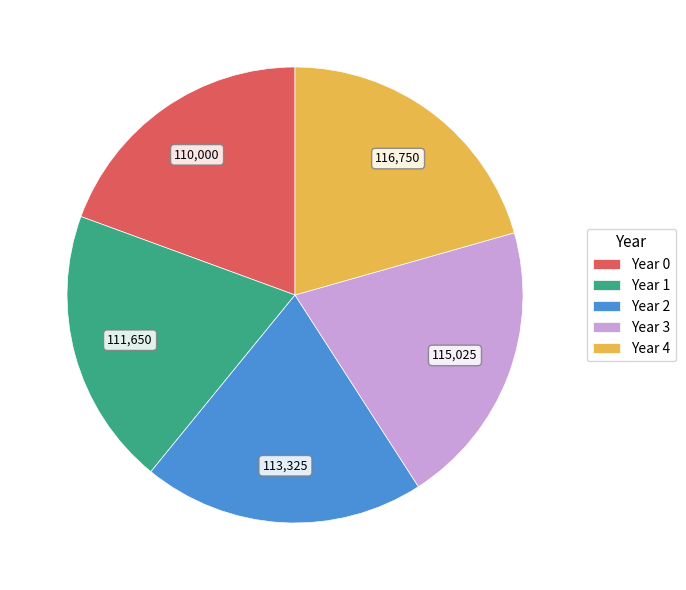

Is the sum of Year 4 and Year 1 greater than half?

No